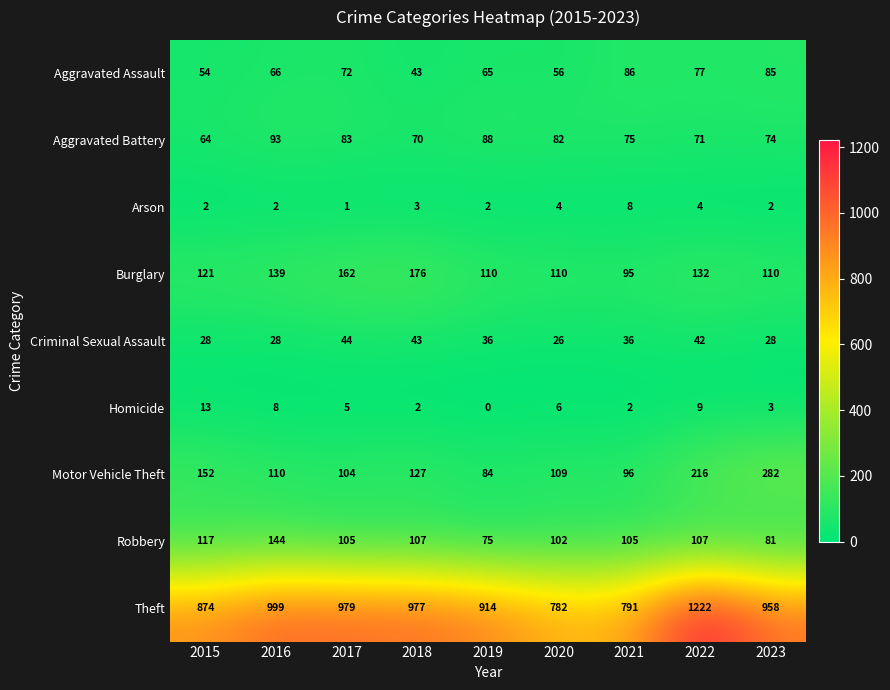

What value does the Criminal Sexual Assault series have at 2017, to the nearest 10?

40